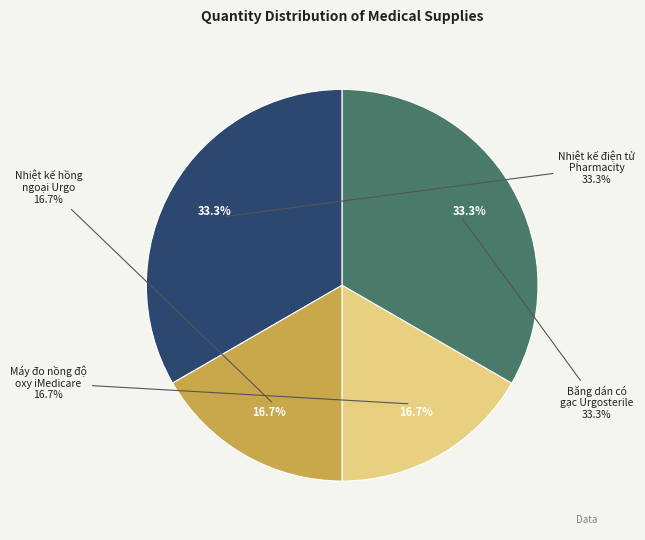

To the nearest percent, what is the difference between the largest and smallest slice percentages?

17%